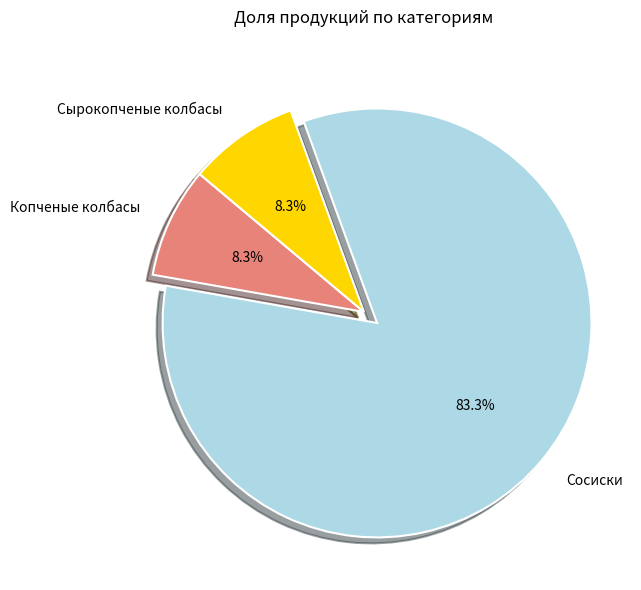

The Сосиски slice represents 69% of the pie. True or false?

False